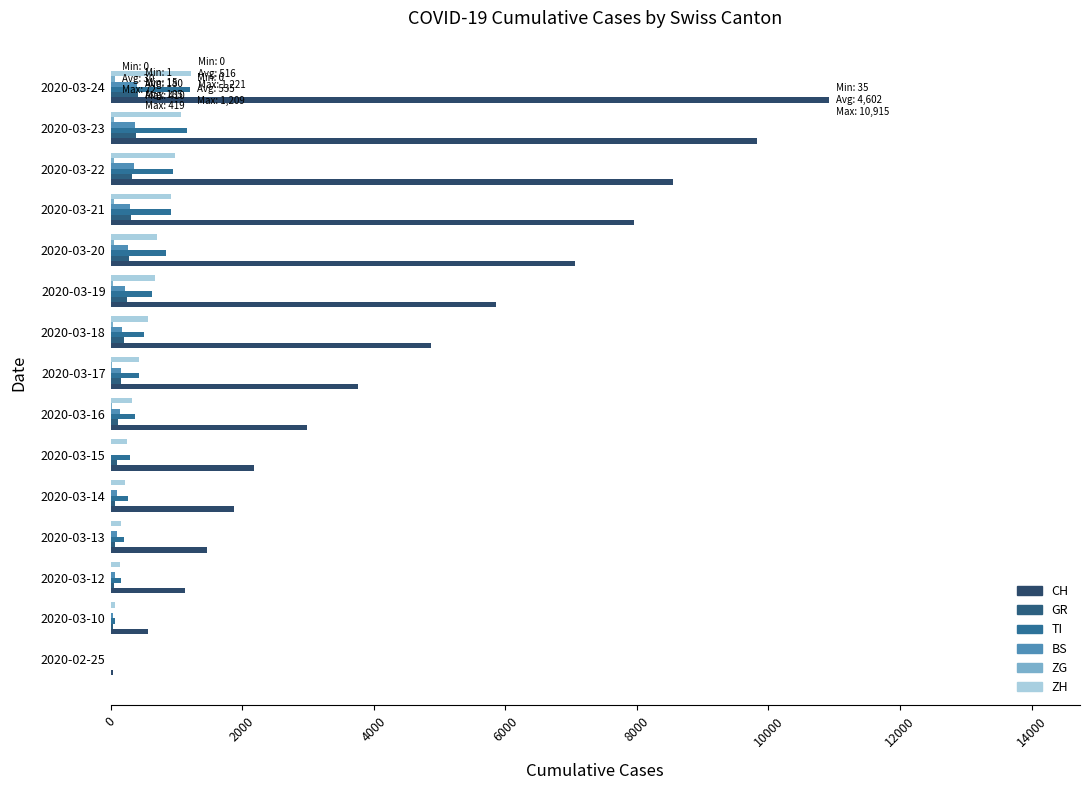

Which category has the highest value across all series?

2020-03-24